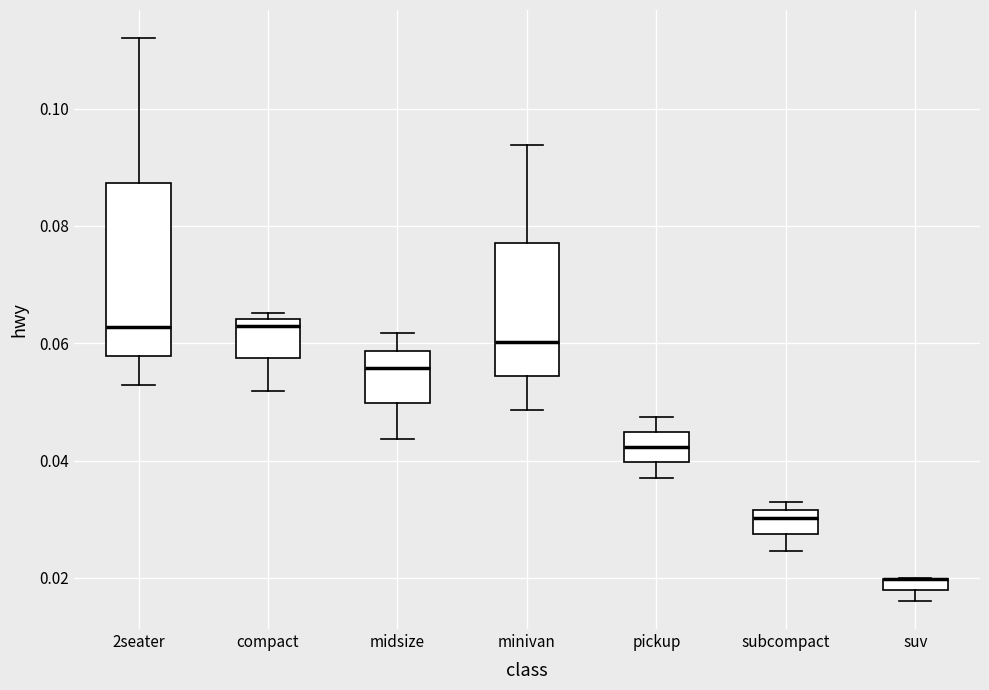

Where does the median line of the box for midsize sit on the y-axis? The values are not printed on the chart, so give them approximately, as read against the axis.

0.056